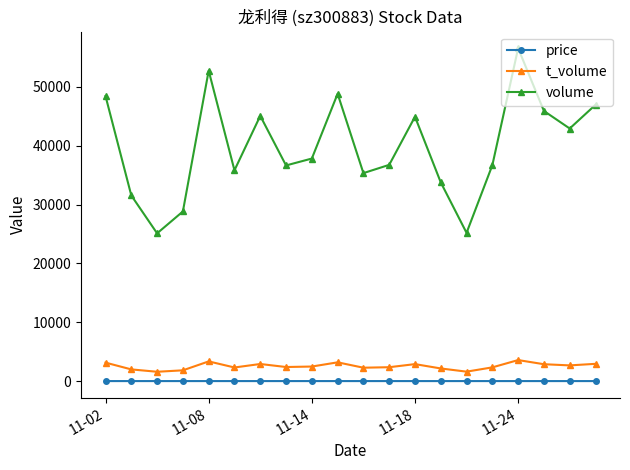

What is the value of the volume point at the 5th from the left?

52761.0